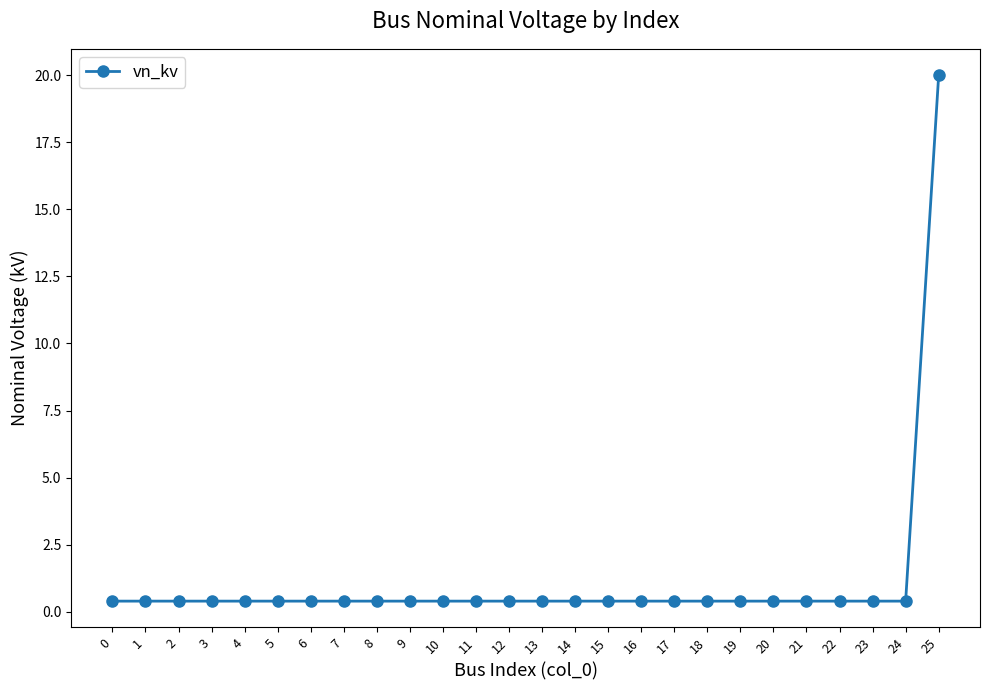

True or false: the data shows 0.4 at 4.

True